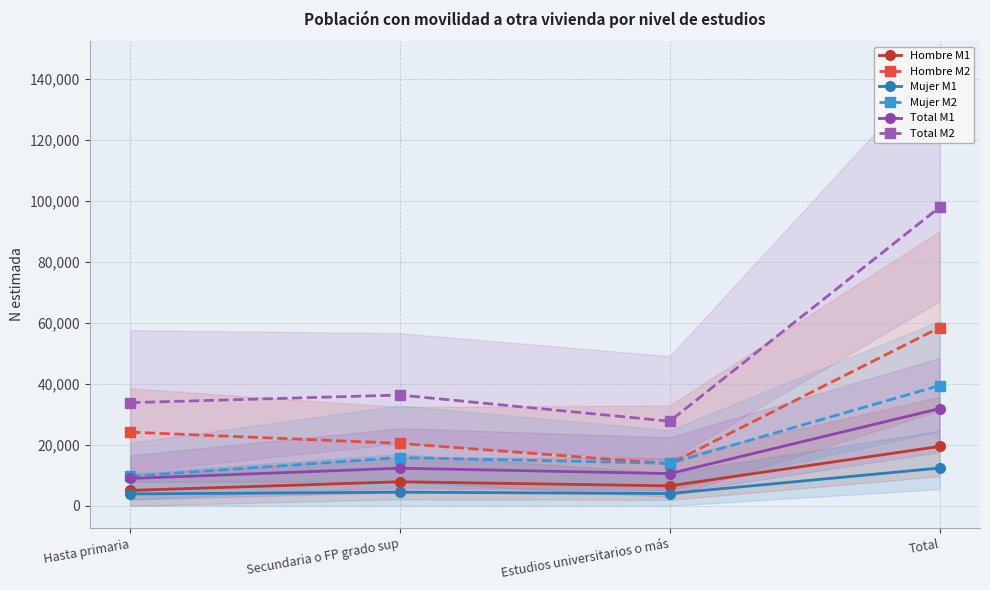

What are all the series names shown in the legend?

Hombre M1, Hombre M2, Mujer M1, Mujer M2, Total M1, Total M2